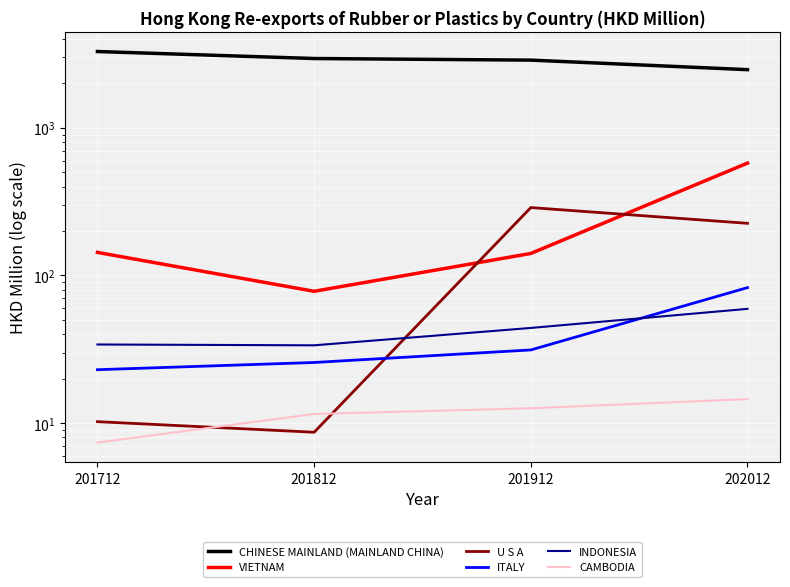

Between 201712 and 202012, which is larger?

201712